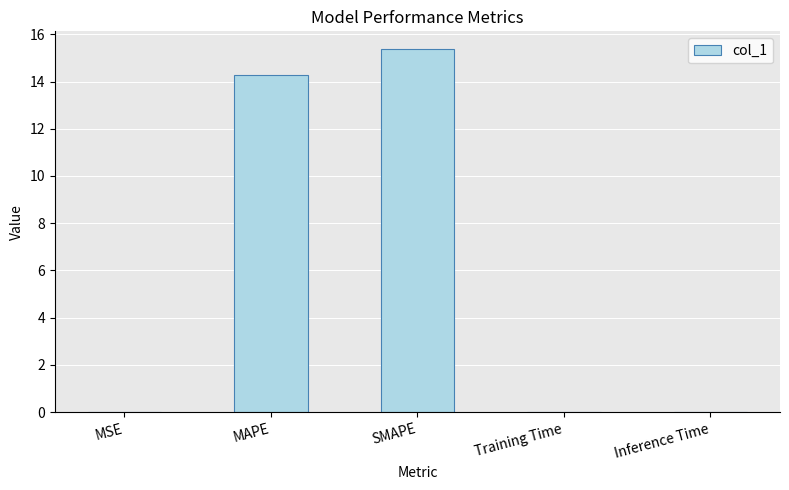

Which label corresponds to the largest value in the chart?

SMAPE